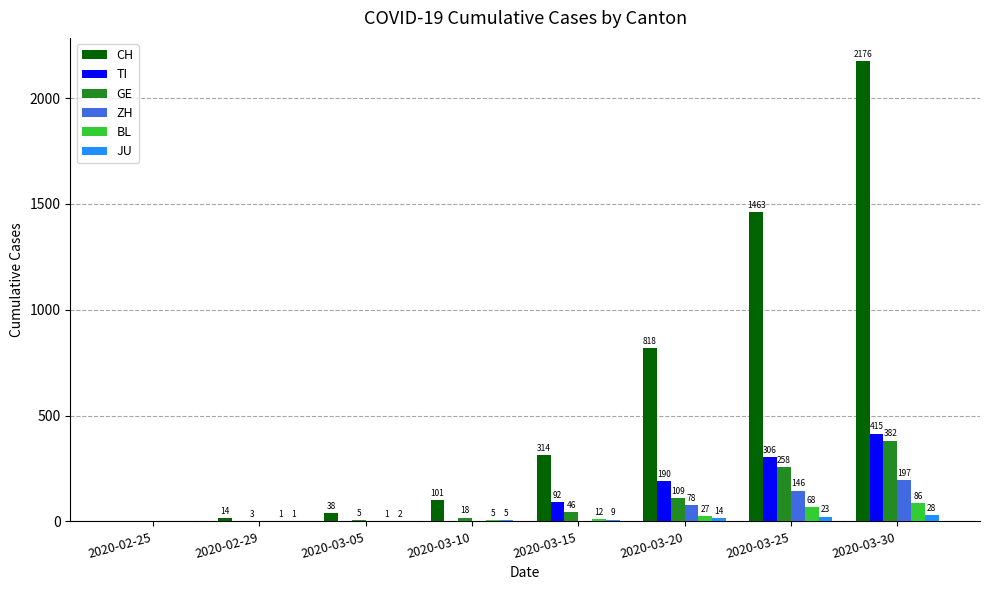

Reading right to left, list all the values displayed in this chart.

CH: 2176	1463	818	314	101	38	14	0
TI: 415	306	190	92	0	0	0	0
GE: 382	258	109	46	18	5	3	0
ZH: 197	146	78	0	0	0	0	0
BL: 86	68	27	12	5	1	1	0
JU: 28	23	14	9	5	2	1	0